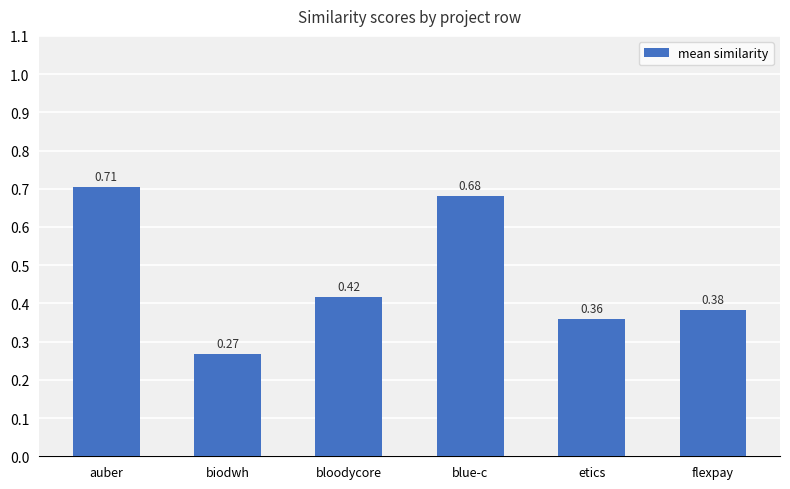

How many bars are there in total?

6